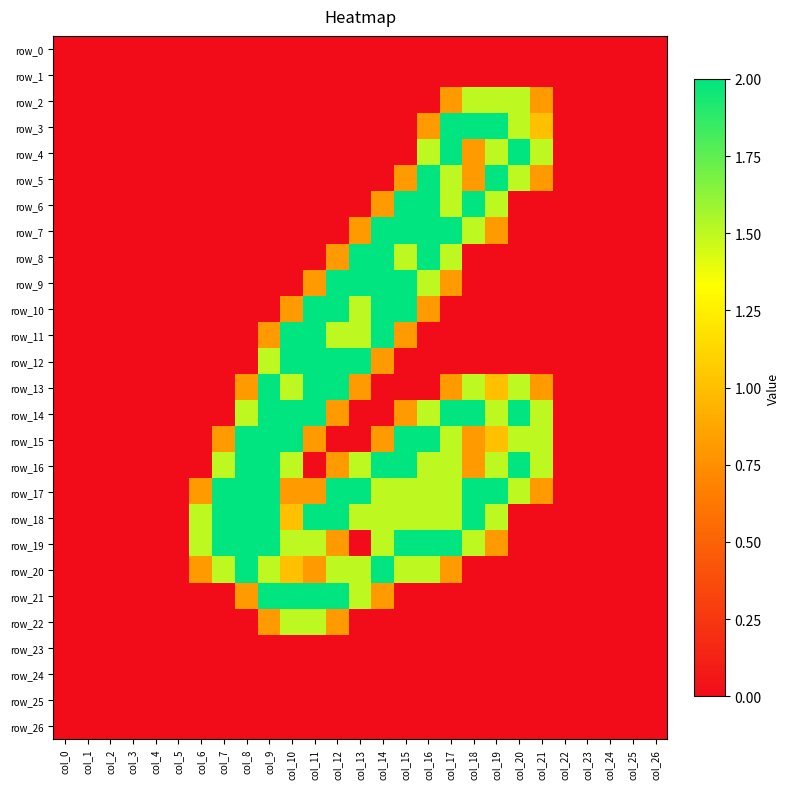

At which label is row_15 closest to 1?

col_19